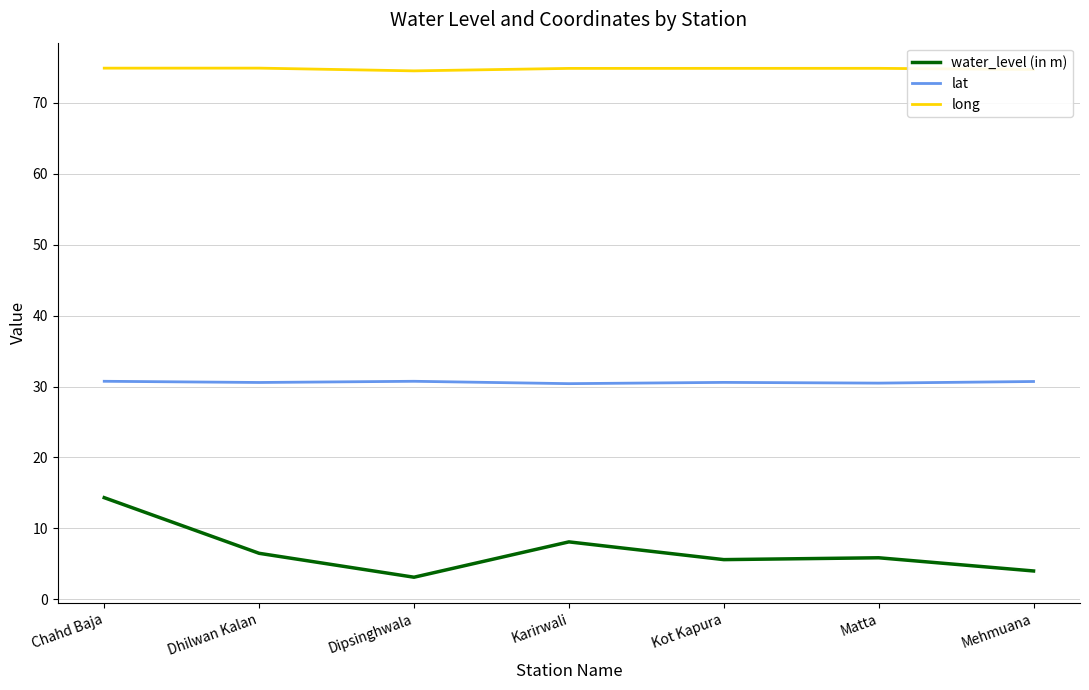

What value does the water_level (in m) series have at Mehmuana?

4.0